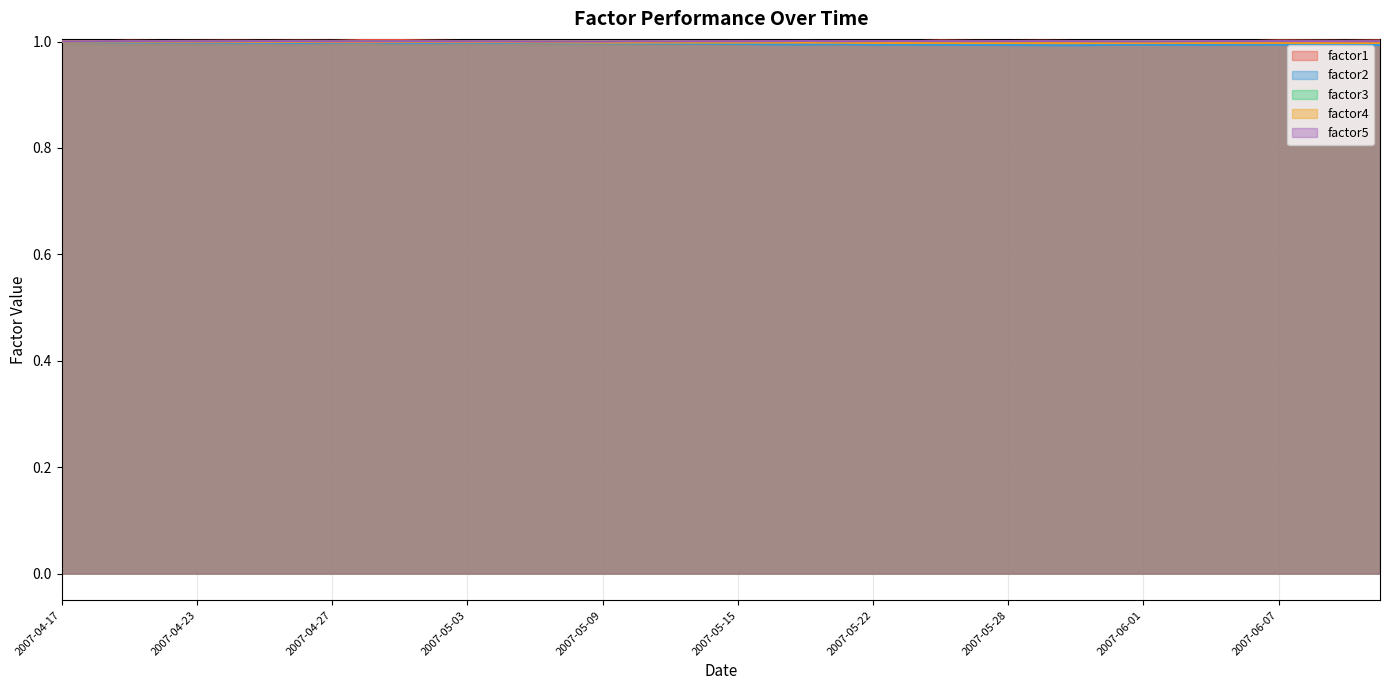

What is the label of the 22nd point from the left?

2007-05-16